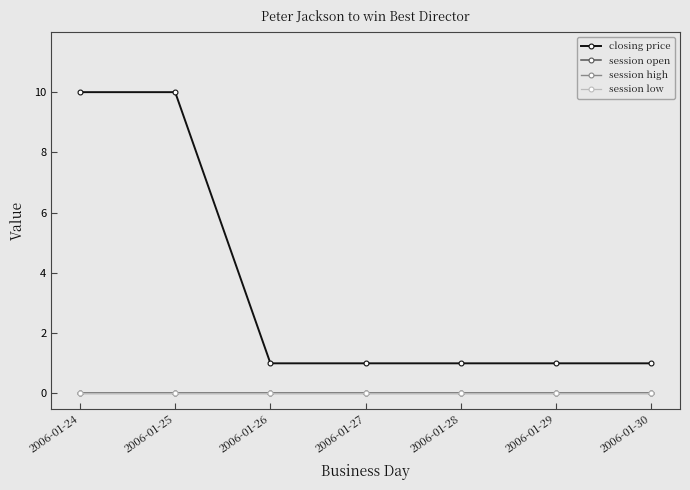

Is this an area chart (filled region under the line)?

No